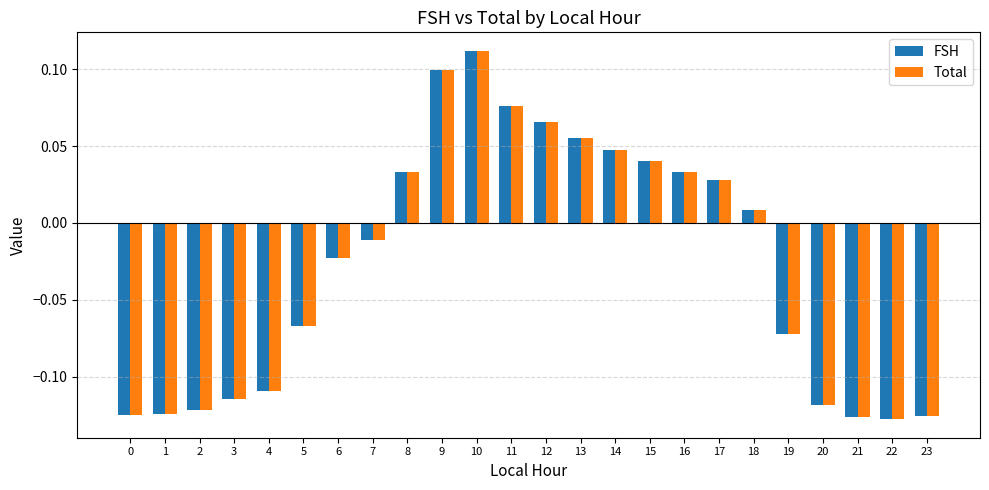

How many bars are there in each group?

2